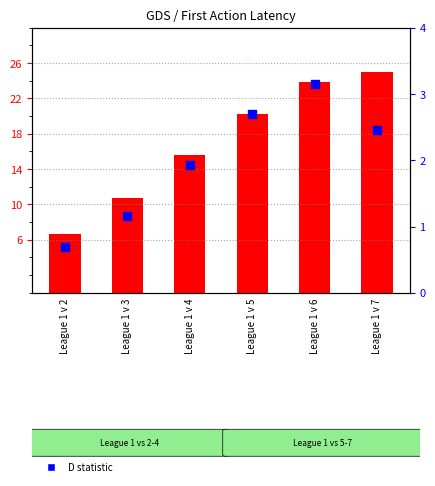

What are all the series names shown in the legend?

T statistic, D statistic